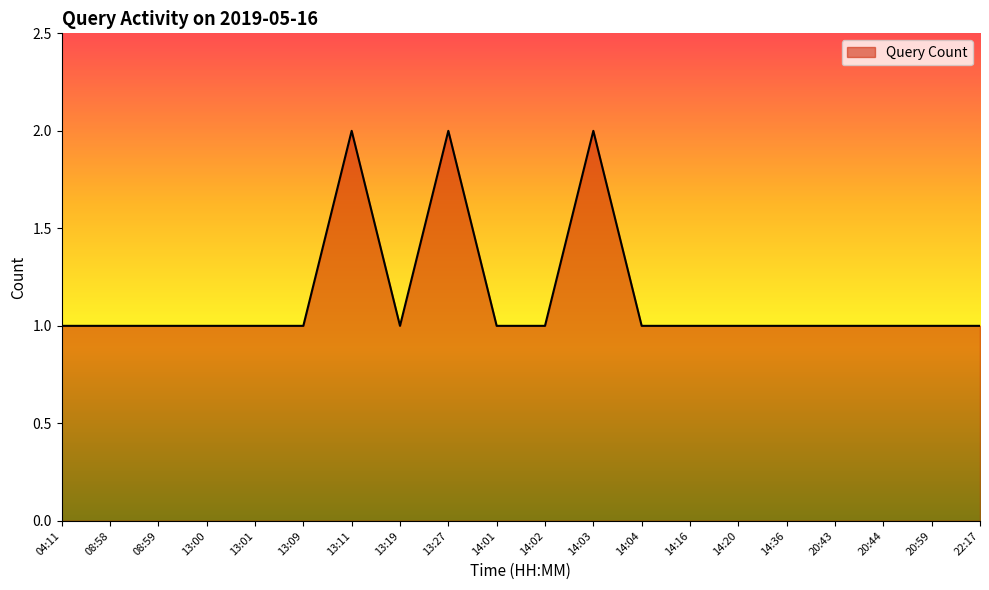

What is the ratio of the value at 14:16 to the value at 22:17?

1.0